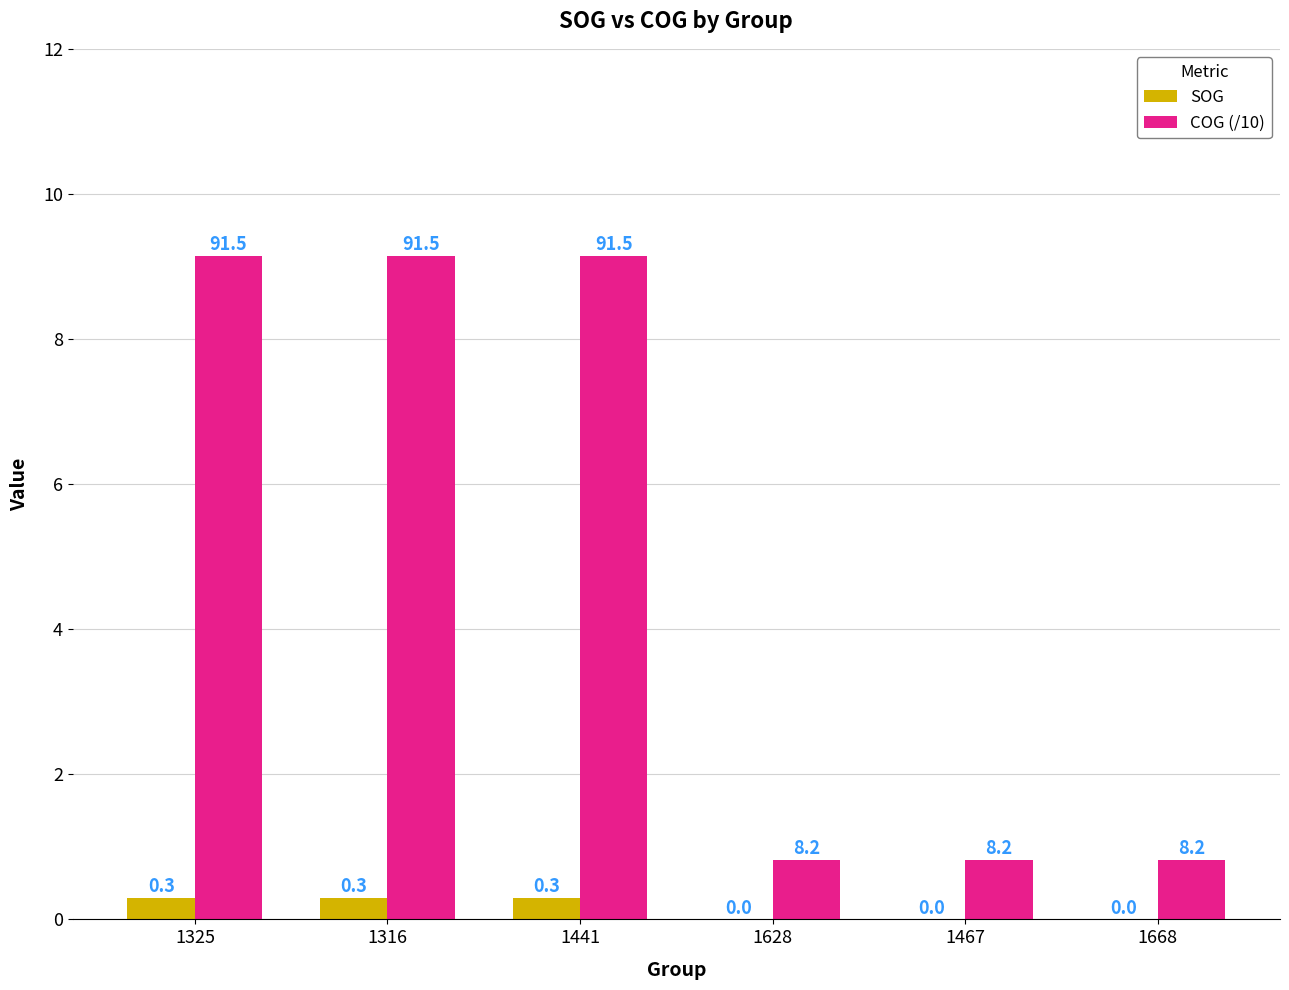

What are all the series names shown in the legend?

SOG, COG (/10)